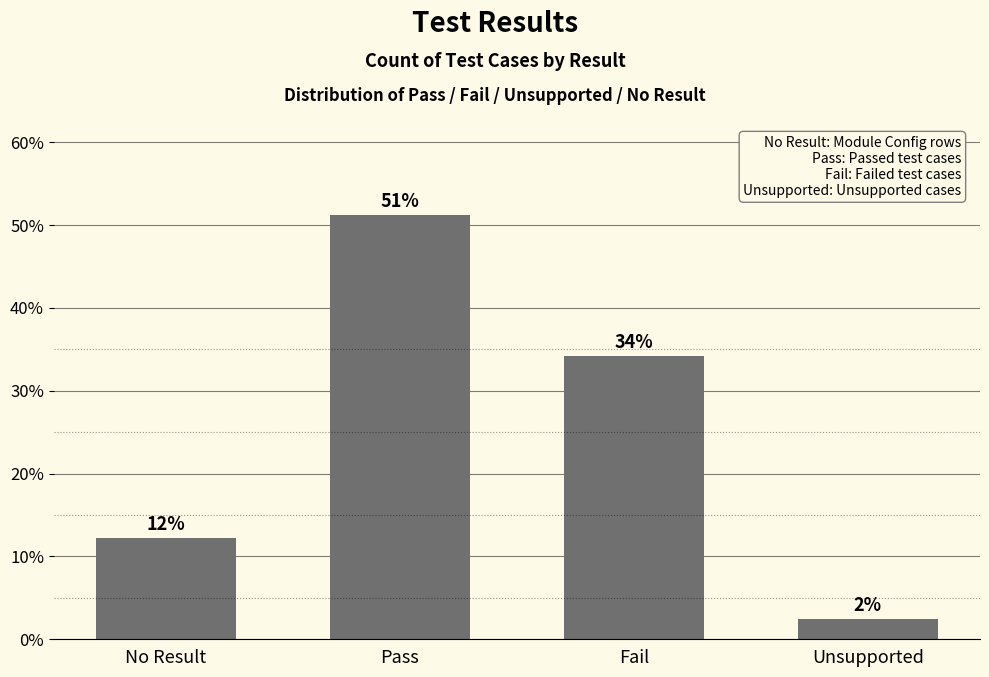

List the labels in order of value, largest first.

Pass, Fail, No Result, Unsupported